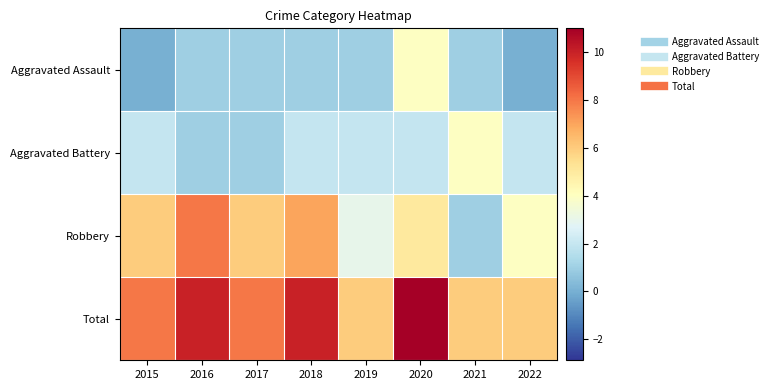

List the series in order of their peak value, lowest first.

Aggravated Assault, Aggravated Battery, Robbery, Total